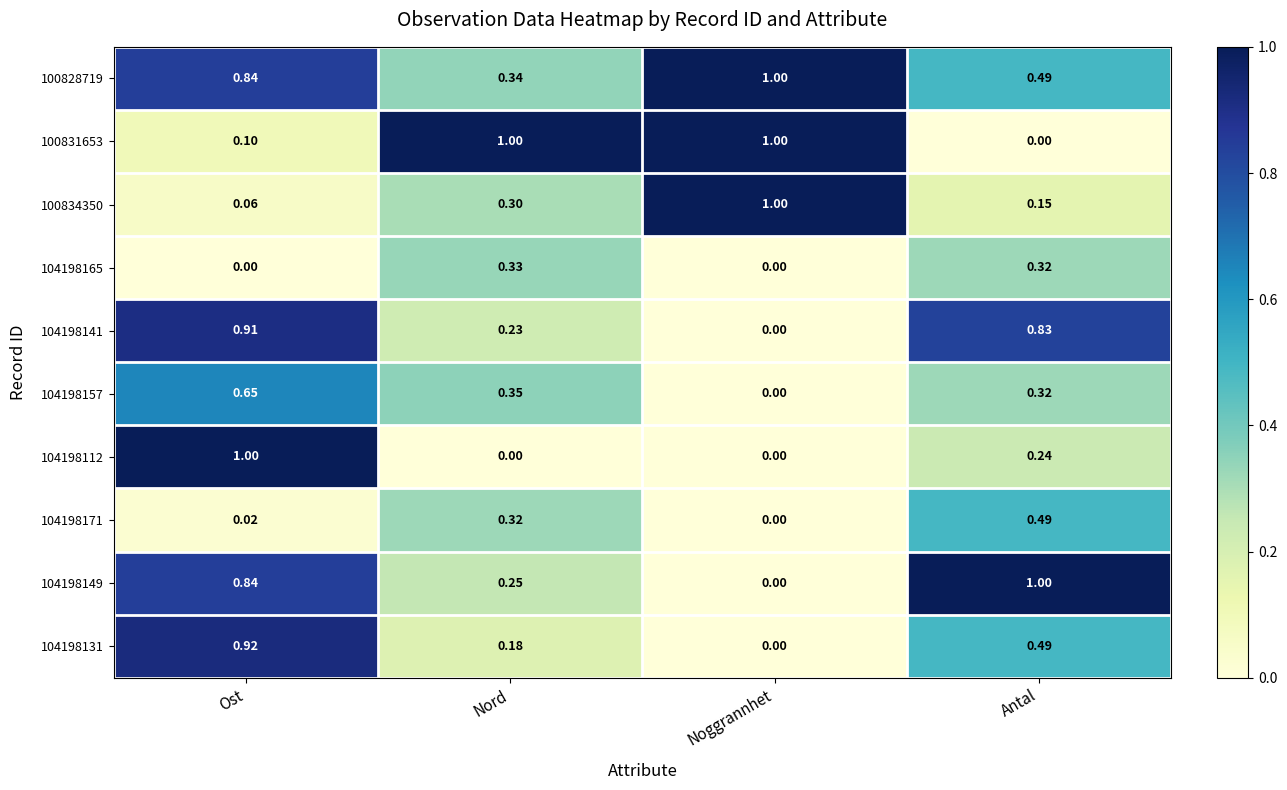

Which category has the lowest value in the 104198171 series?

Noggrannhet